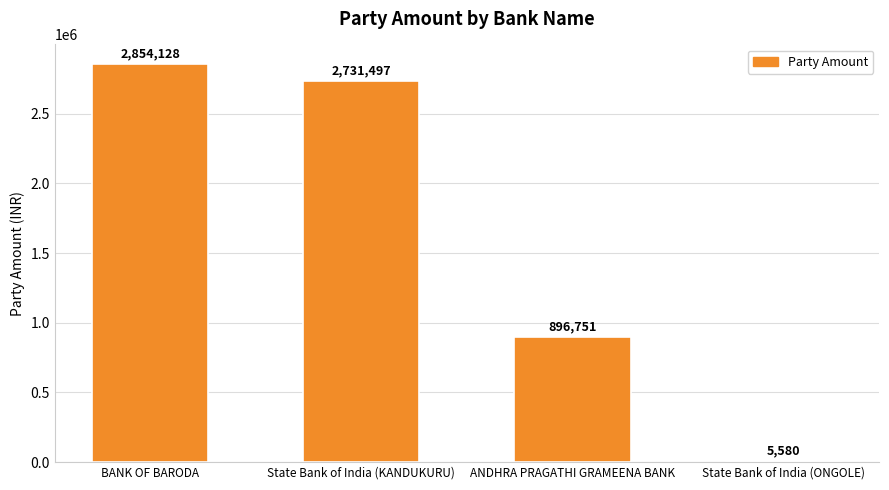

Reading left to right, list all the values displayed in this chart.

BANK OF BARODA=2854128	State Bank of India (KANDUKURU)=2731497	ANDHRA PRAGATHI GRAMEENA BANK=896751	State Bank of India (ONGOLE)=5580